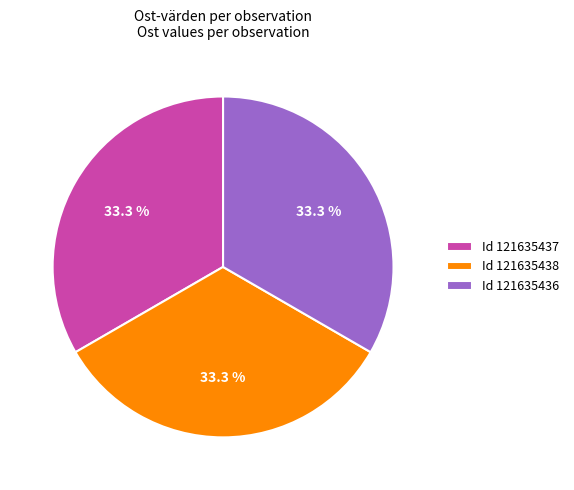

Is Id 121635438 the majority of the pie?

No